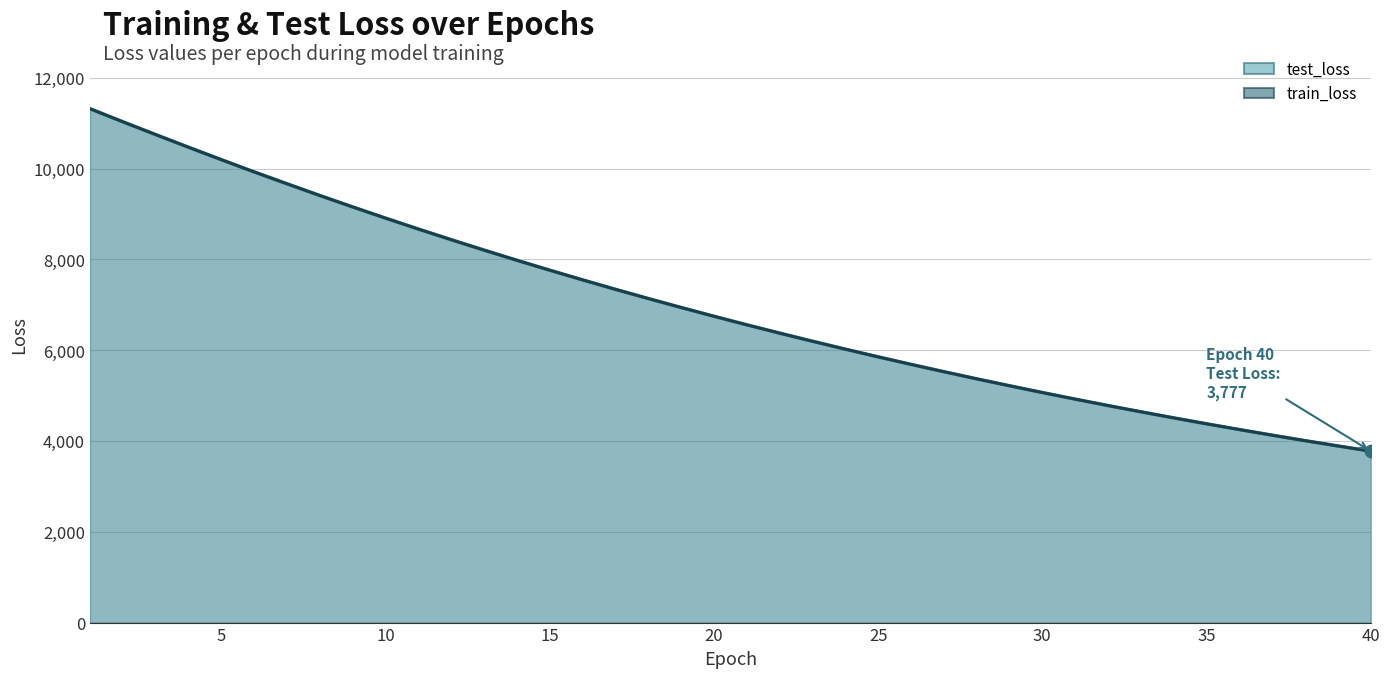

Which series has the largest total across all categories?

test_loss